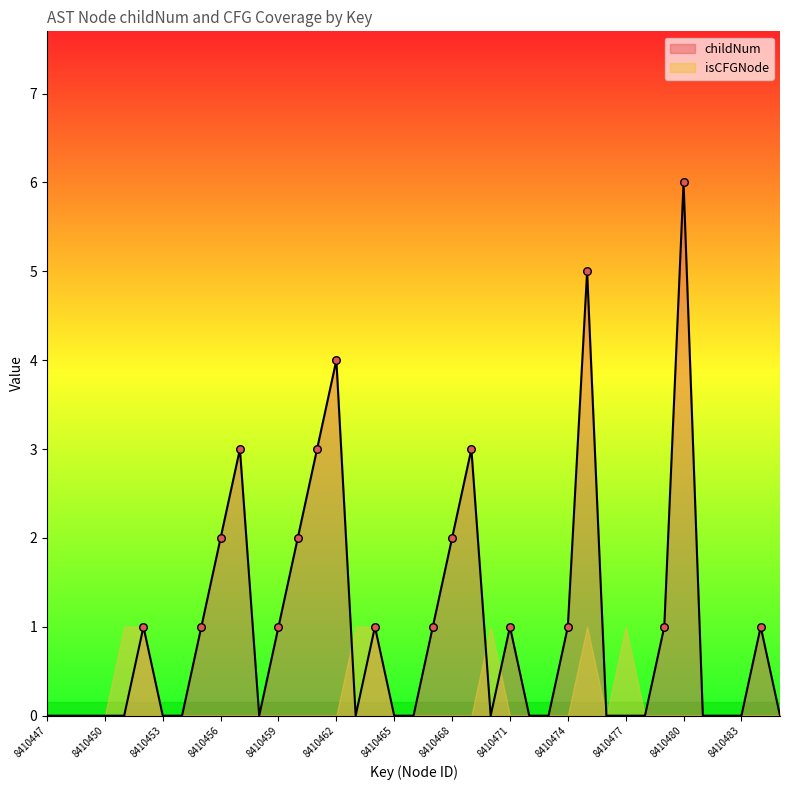

What is the change in value from 8410451 to 8410457?

+3